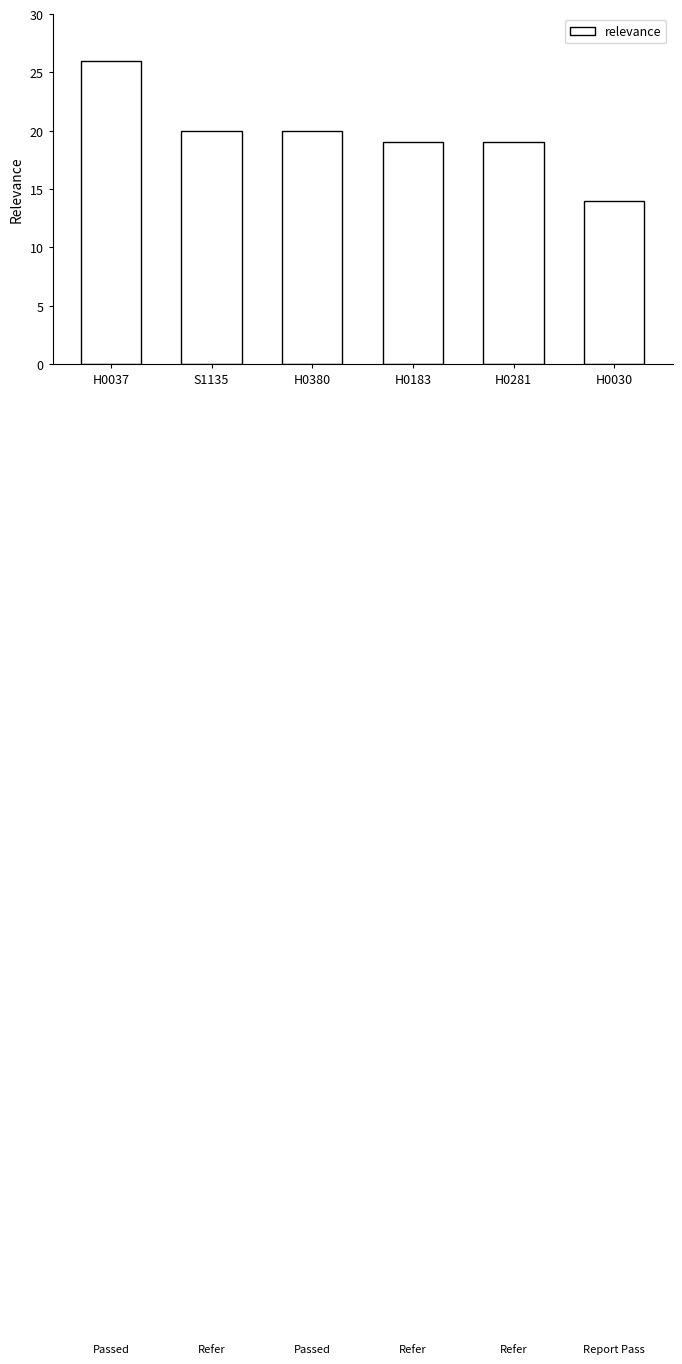

At which category does the chart reach its peak across all series?

H0037